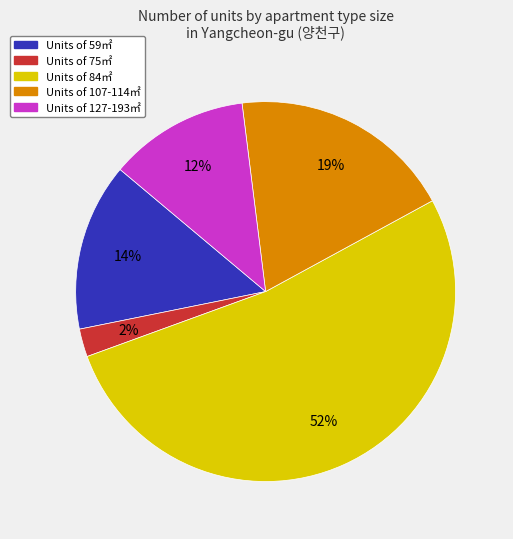

To the nearest percent, what is the average slice percentage?

20%